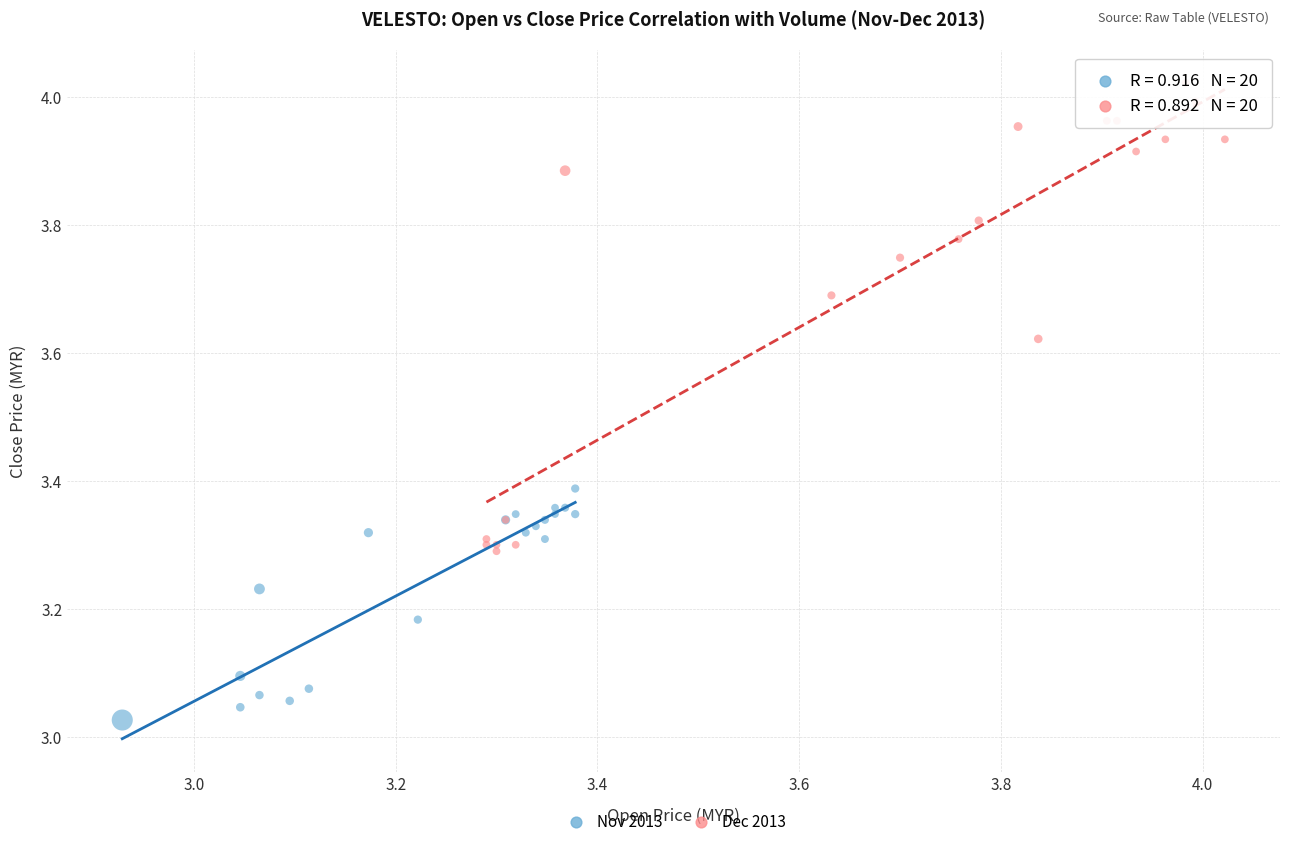

What are all the series names shown in the legend?

Nov 2013, Dec 2013